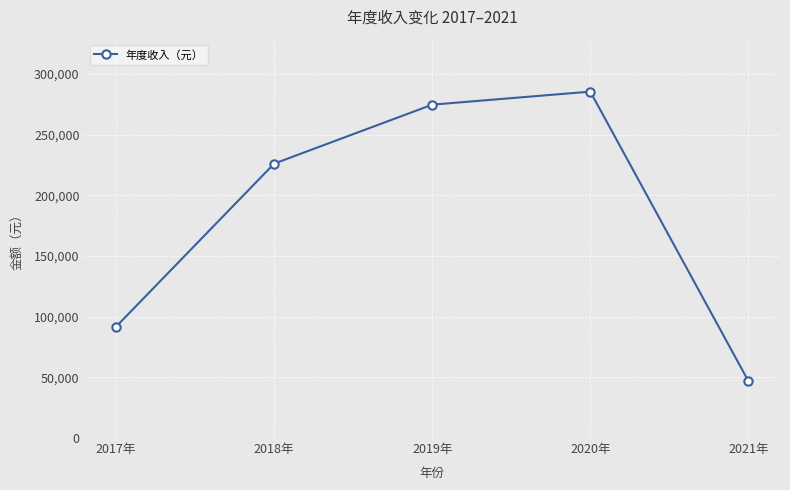

Does the chart display data point markers on the line(s)?

Yes